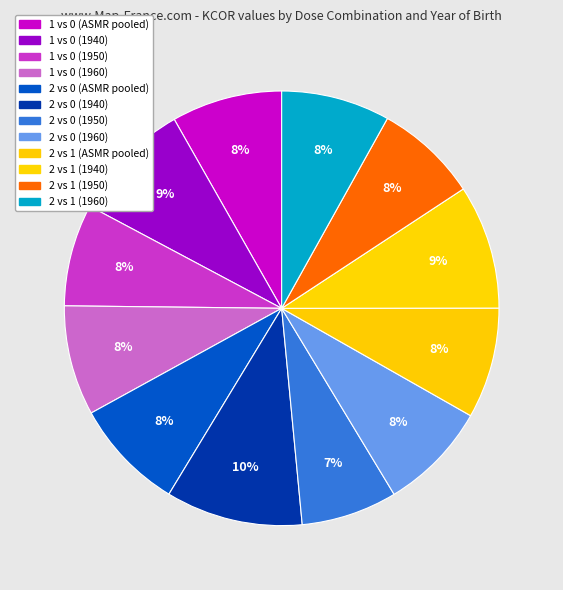

To the nearest percent, what is the combined percentage of 2 vs 1 (1940) and 2 vs 0 (1940)?

19%